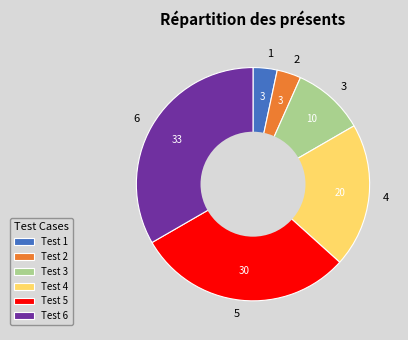

Between 6 and 1, which is larger?

6